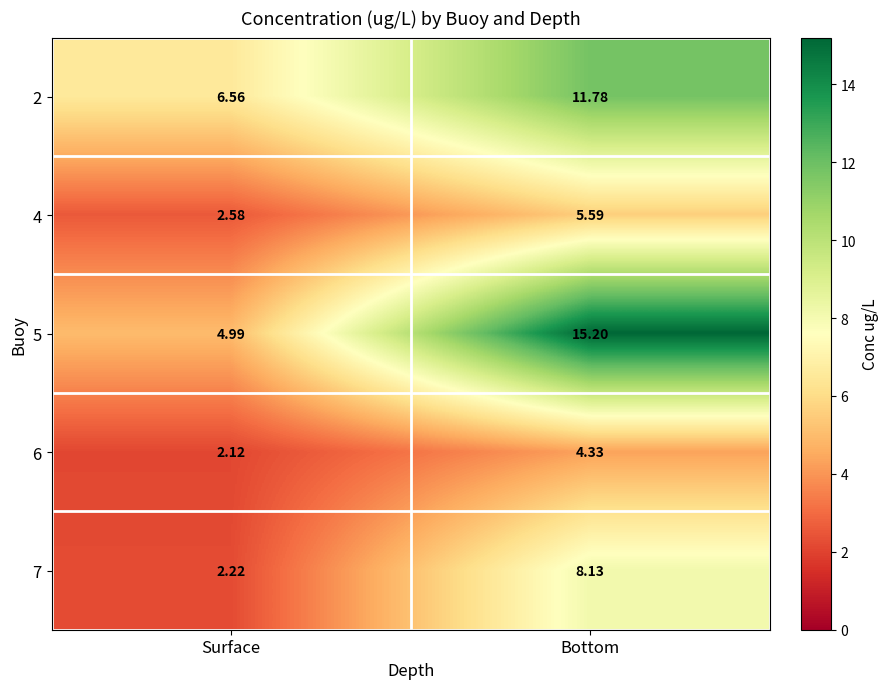

At which label does 6 first exceed 4?

Bottom